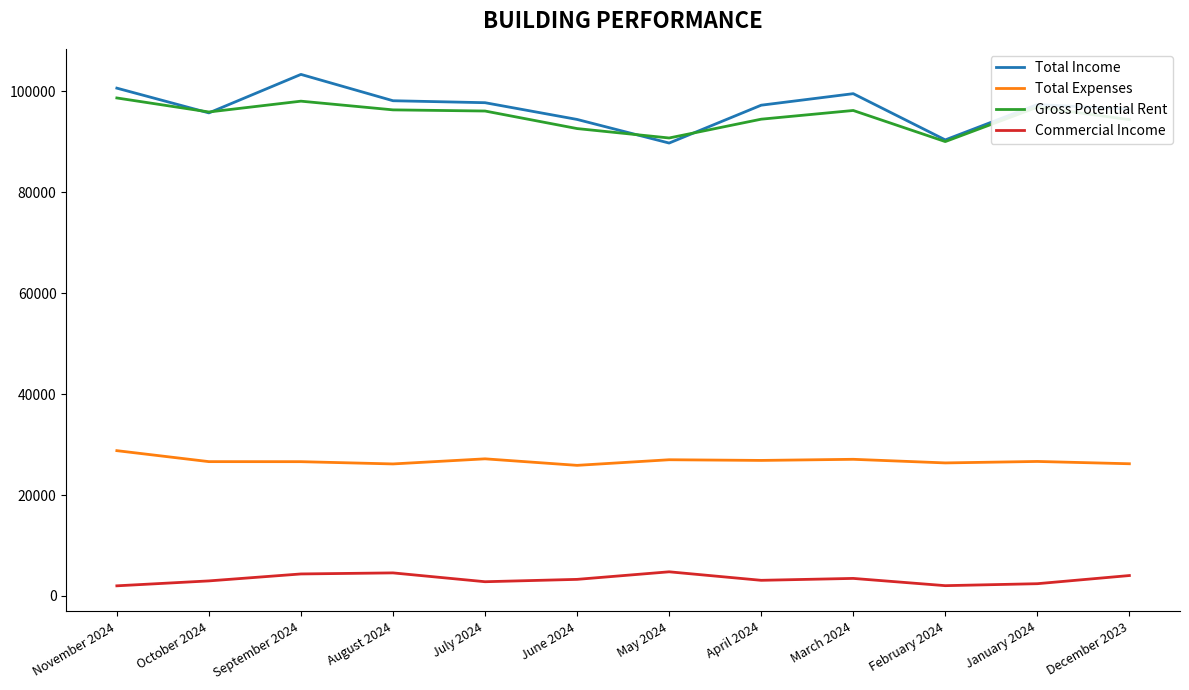

At November 2024, list the series in order from smallest to largest.

Commercial Income, Total Expenses, Gross Potential Rent, Total Income